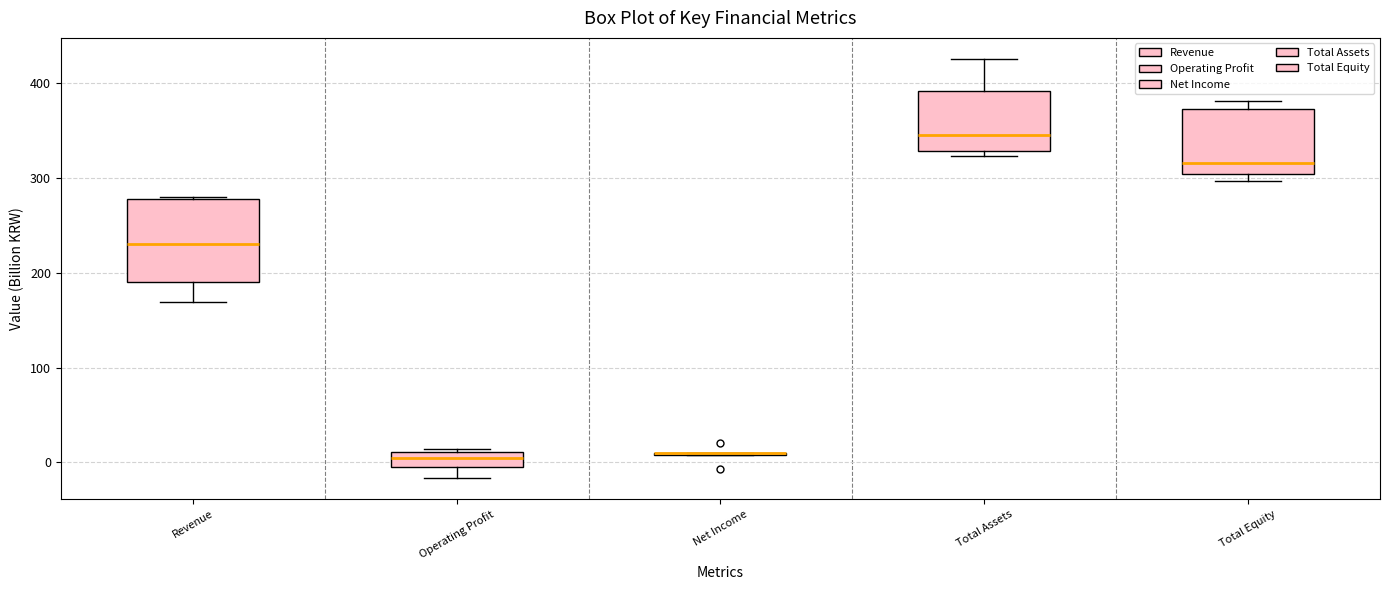

Reading left to right, transcribe this box plot: for each box, give where its median line is, the range the box spans, and where its two whiskers end, as read against the y-axis. The values are not printed on the chart, so give them approximately, as read against the axis.

Revenue: median 230, box 190 to 280, whiskers 170 to 280
Operating Profit: median 10 (inside the box), box 0 to 10, whiskers -20 to 10
Net Income: box collapsed to a line at 10, whiskers 10 to 10
Total Assets: median 350, box 330 to 390, whiskers 320 to 430
Total Equity: median 320, box 300 to 370, whiskers 300 (just below the box's lower edge) to 380